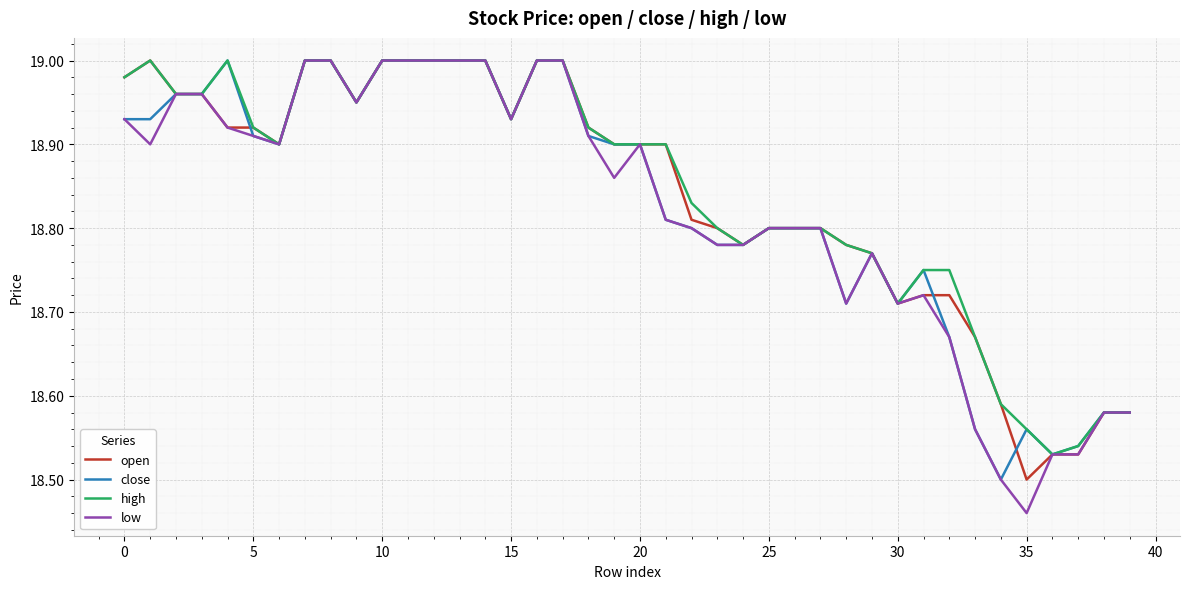

Which series has the largest range (max minus min)?

low